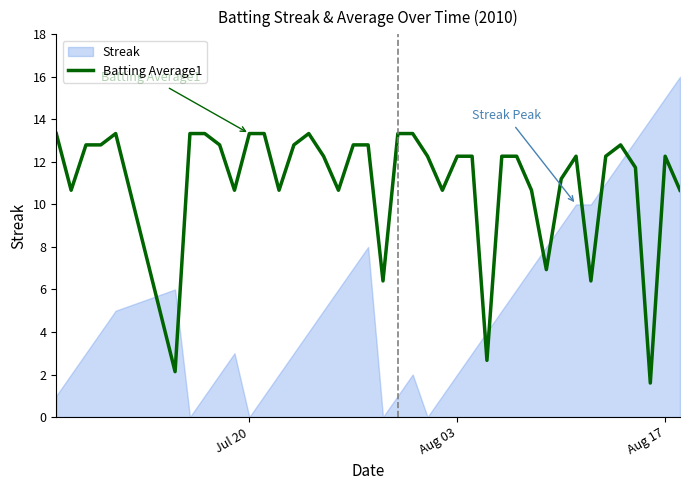

The Batting Average1 series shows 12.3 at Aug 03. True or false?

True